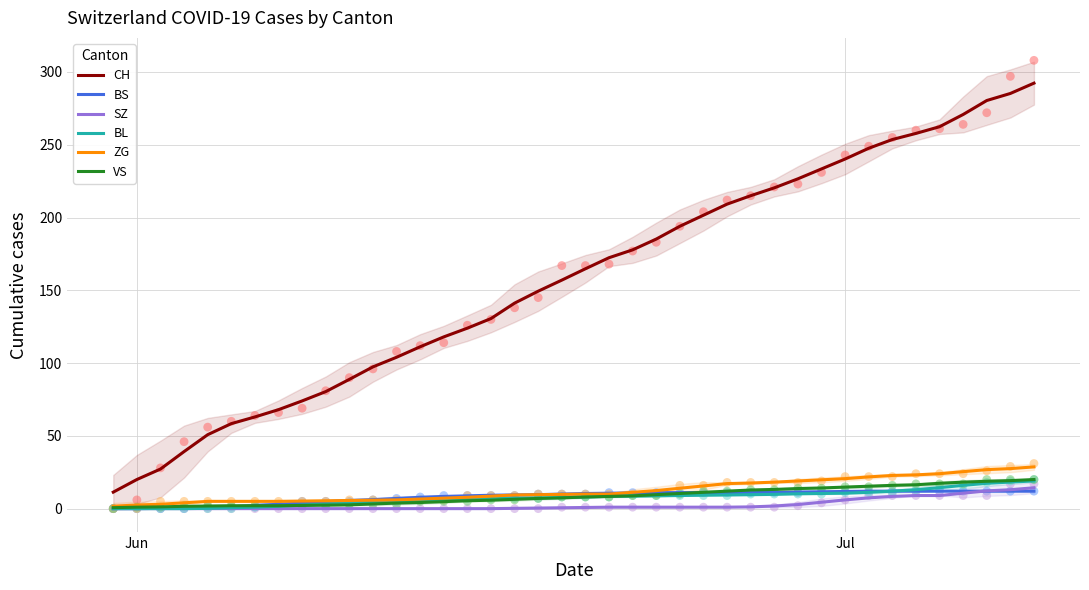

At how many categories does at least one series exceed 180?

17